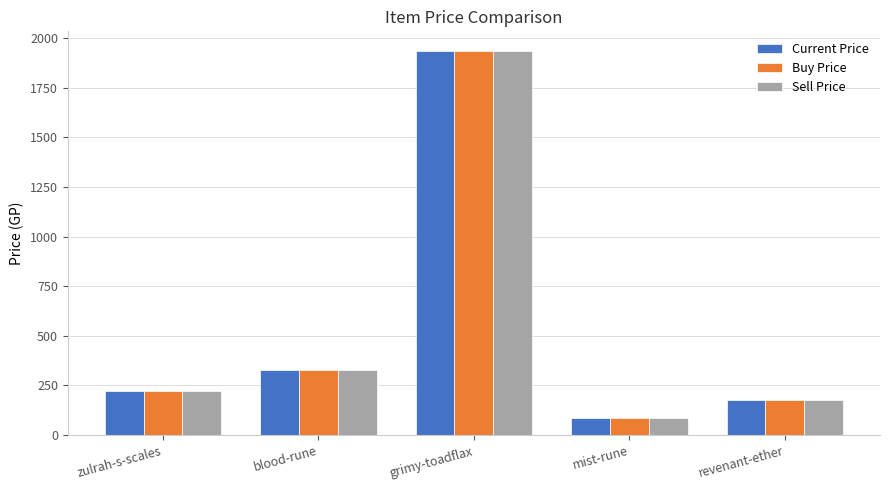

What is the label of the 3rd bar from the right?

grimy-toadflax